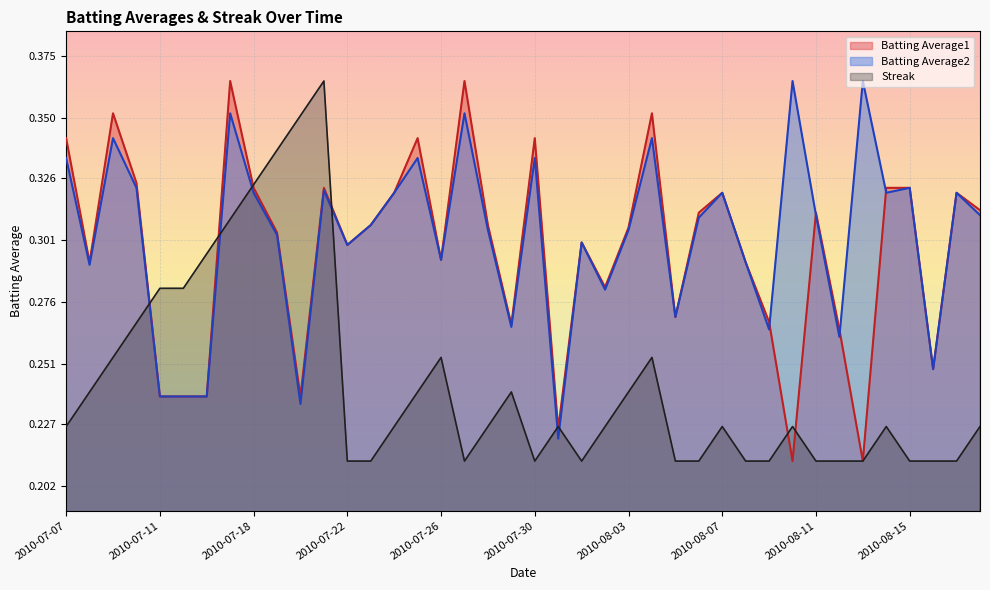

What is the value of the Batting Average2 point at the 14th from the left?

0.3